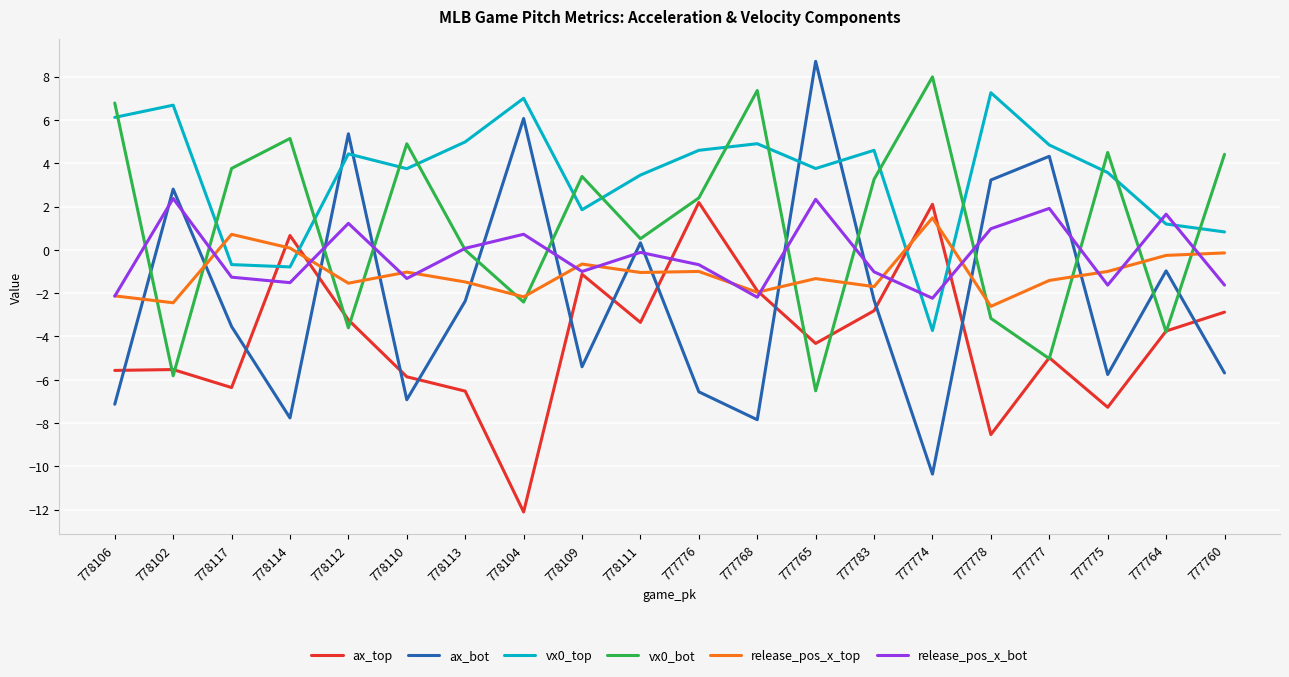

What is the difference between the highest and lowest values at 777768?

15.2